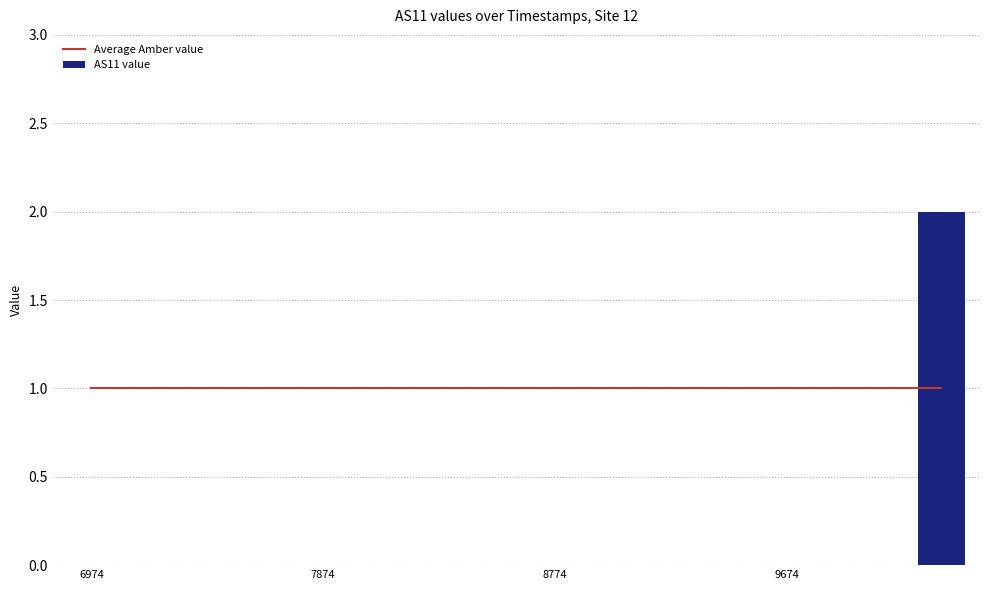

What is the value of the Average Amber value bar at the 2nd from the left?

1